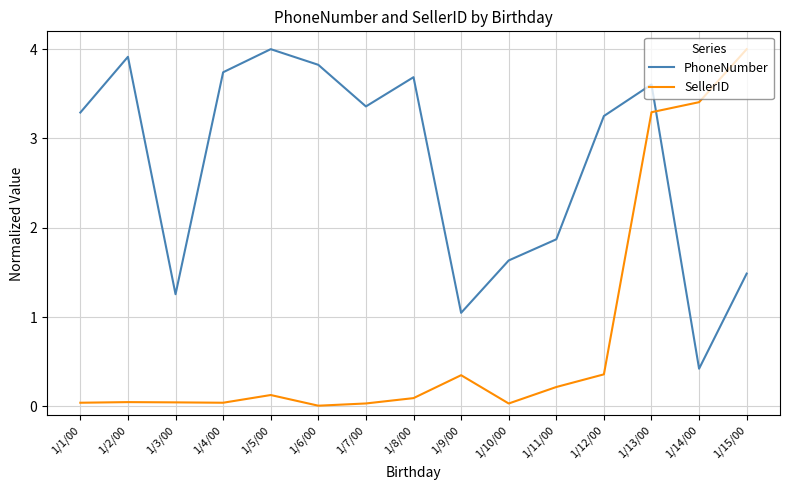

True or false: SellerID and PhoneNumber cross at least once.

True